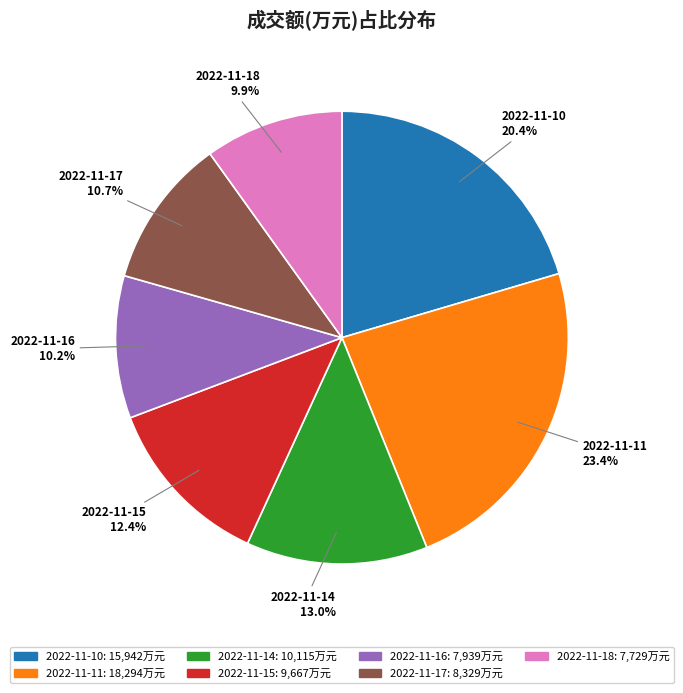

Which slice is the largest?

2022-11-11